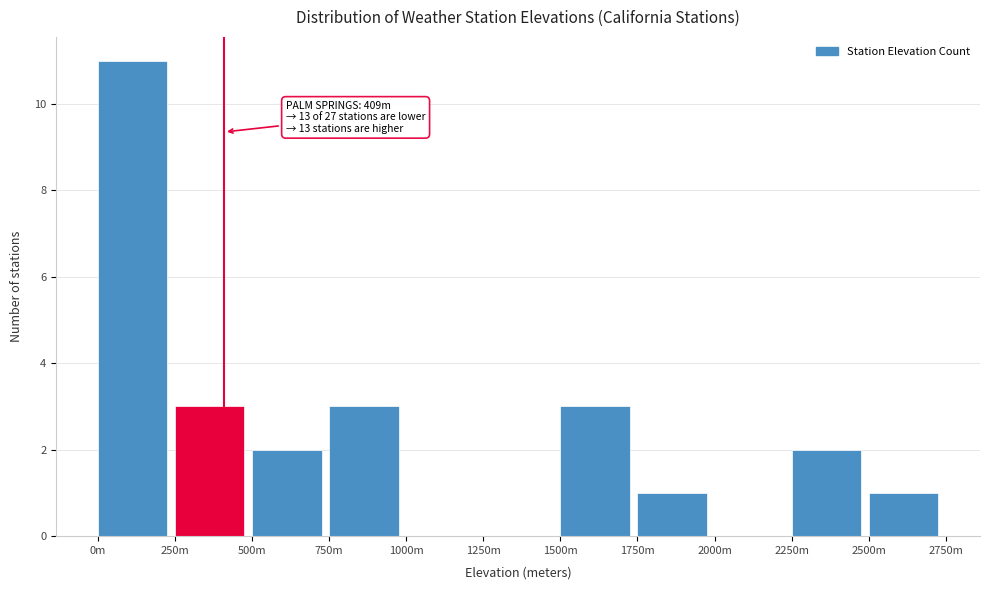

Reading right to left, transcribe all the data shown in this chart.

2500m=1	2250m=2	2000m=0	1750m=1	1500m=3	1250m=0	1000m=0	750m=3	500m=2	250m=3	0m=11